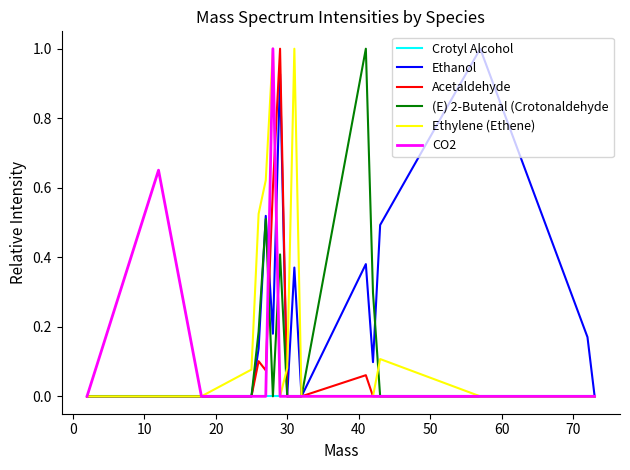

What is the greatest value displayed?

1.0